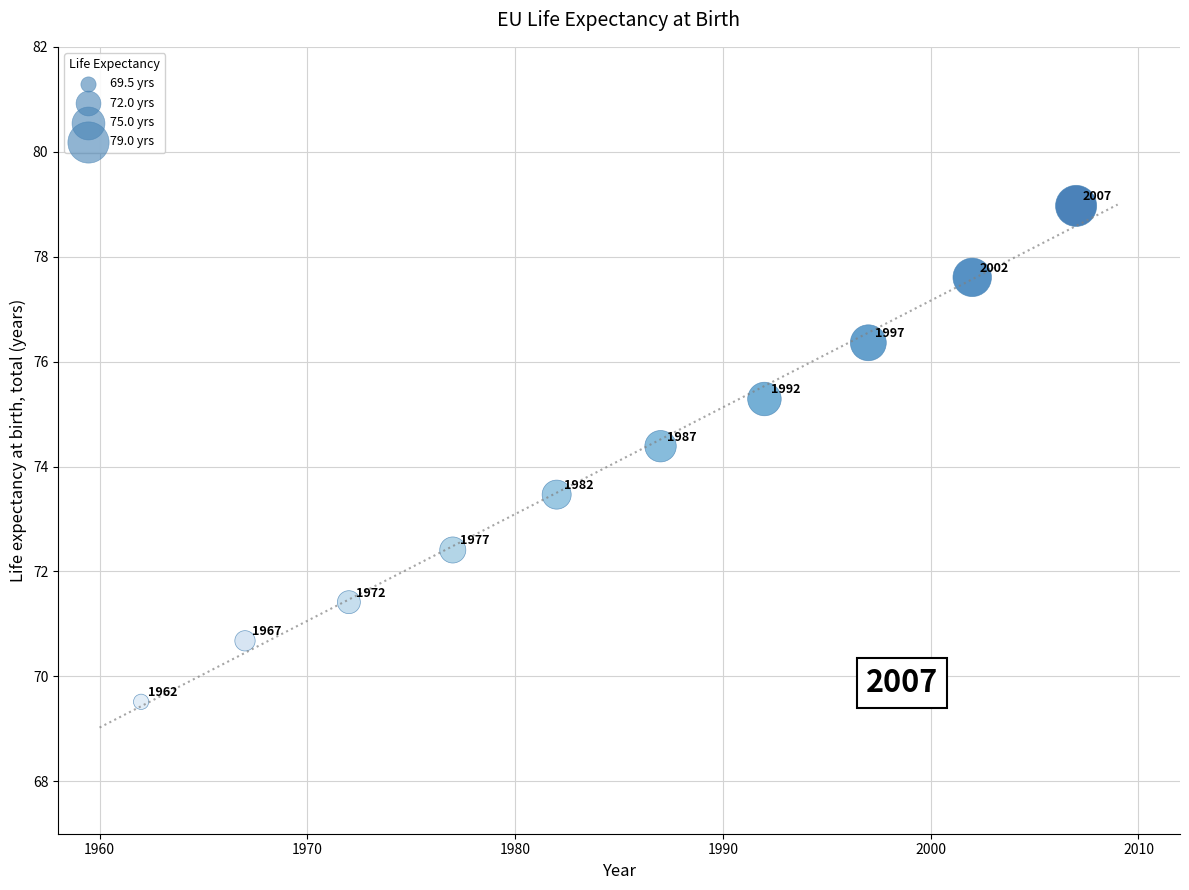

What is the range of X values (max minus min)?

45.0